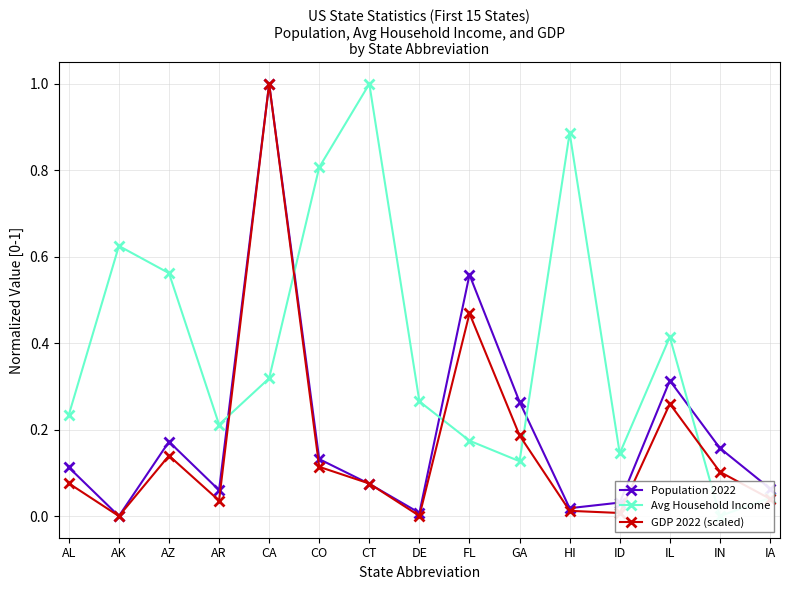

What is the sum of all Population 2022 values?

3.0